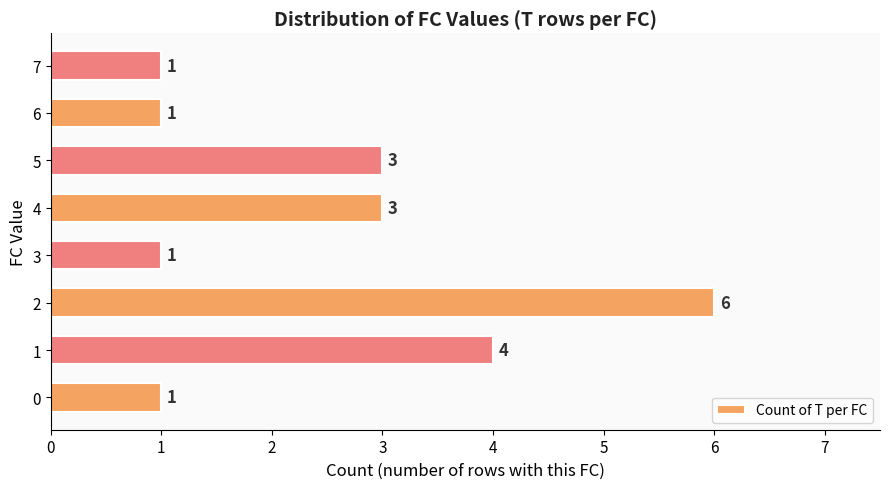

Reading bottom to top, what are all the values shown in this chart?

1	4	6	1	3	3	1	1